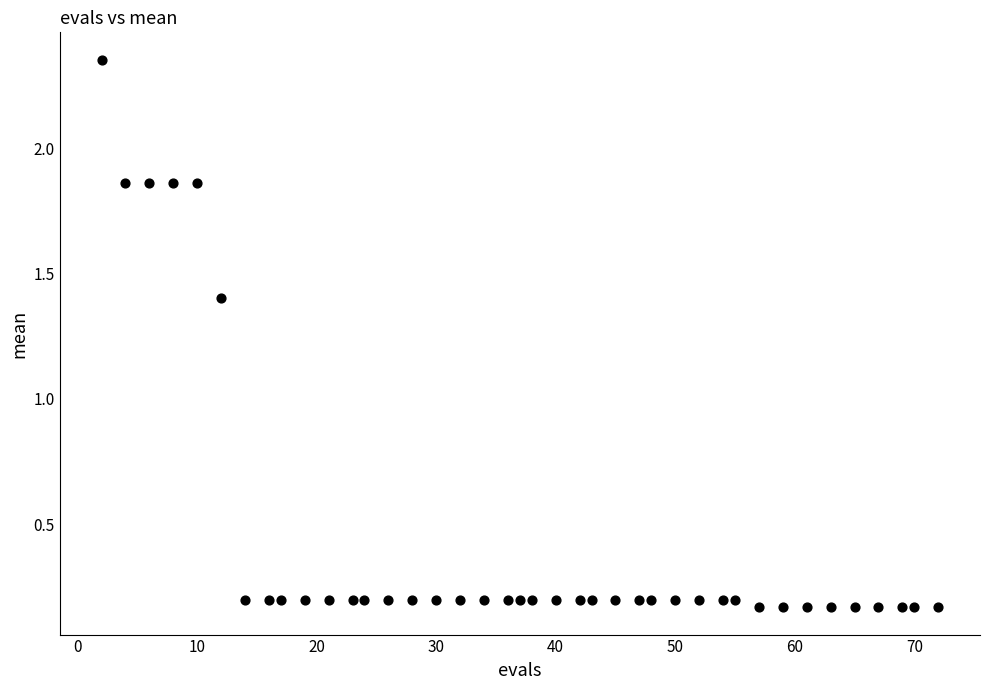

What Y value in the scatter plot is closest to 1?

1.4